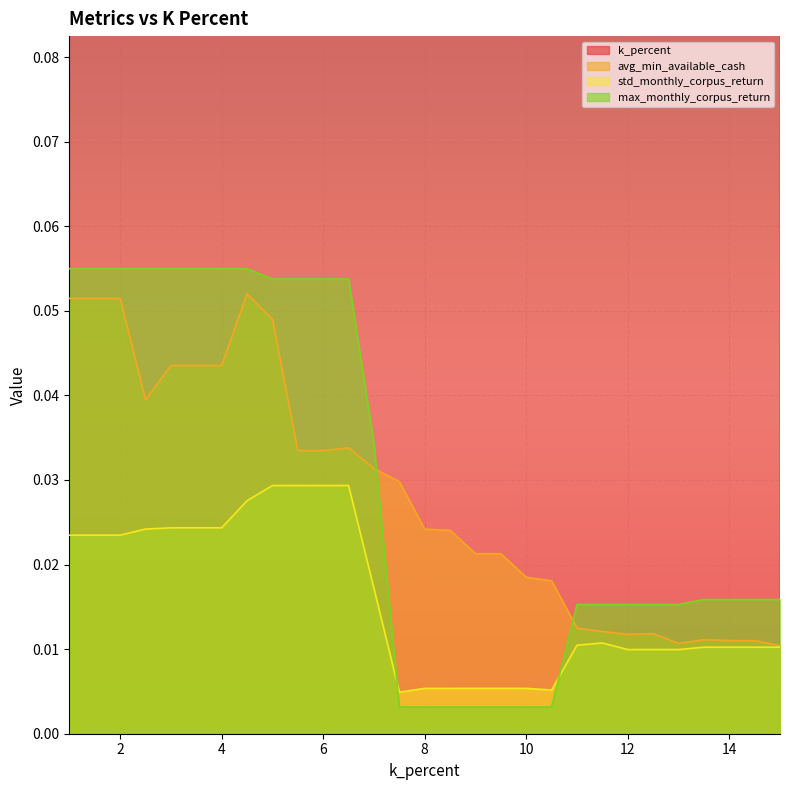

Which has a higher value, 14.0 or 8.0?

14.0